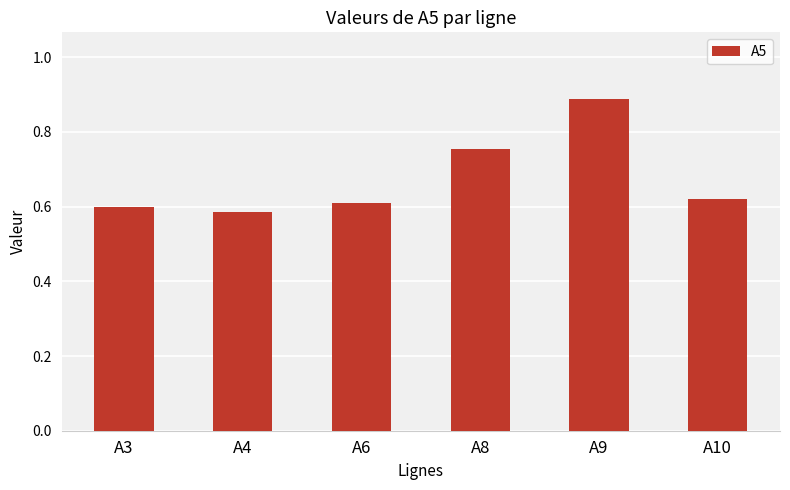

Rank the categories by value from highest to lowest.

A9, A8, A10, A6, A3, A4